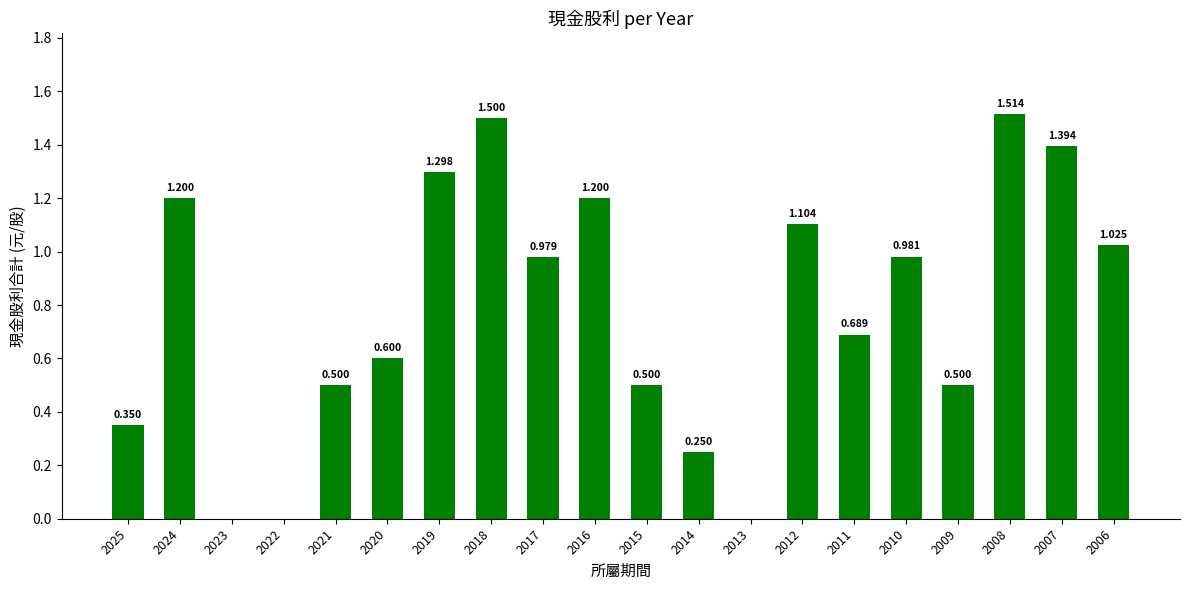

The value at 2021 is 0.5. True or false?

True